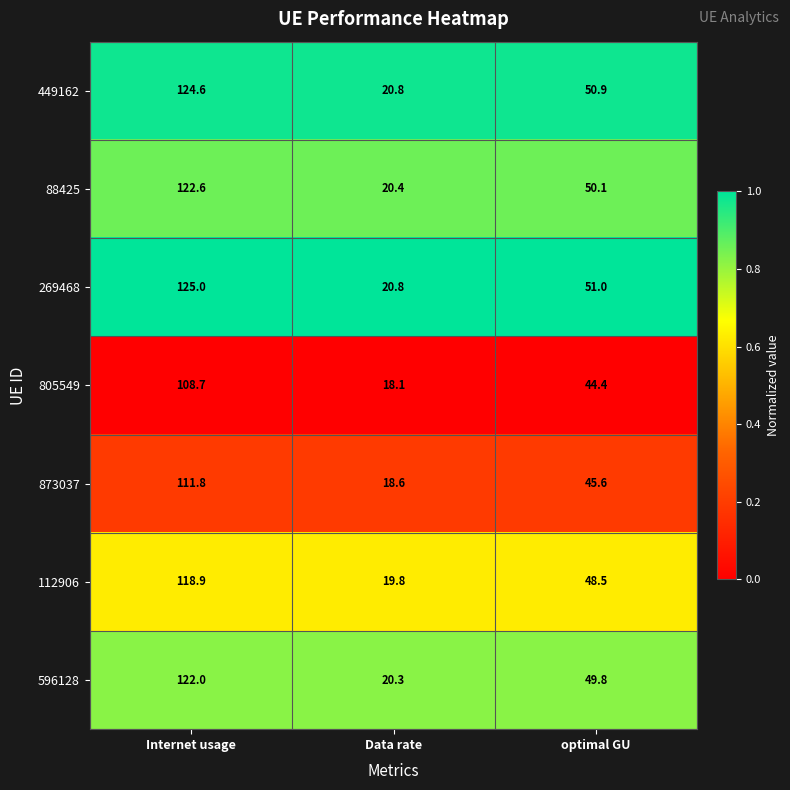

Which series has the widest spread of values?

269468